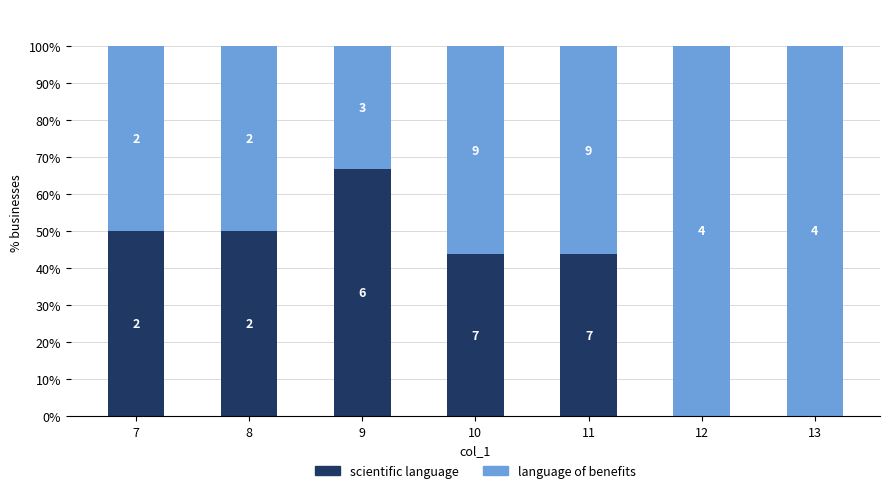

Rank the series at 8 from lowest to highest value.

scientific language, language of benefits